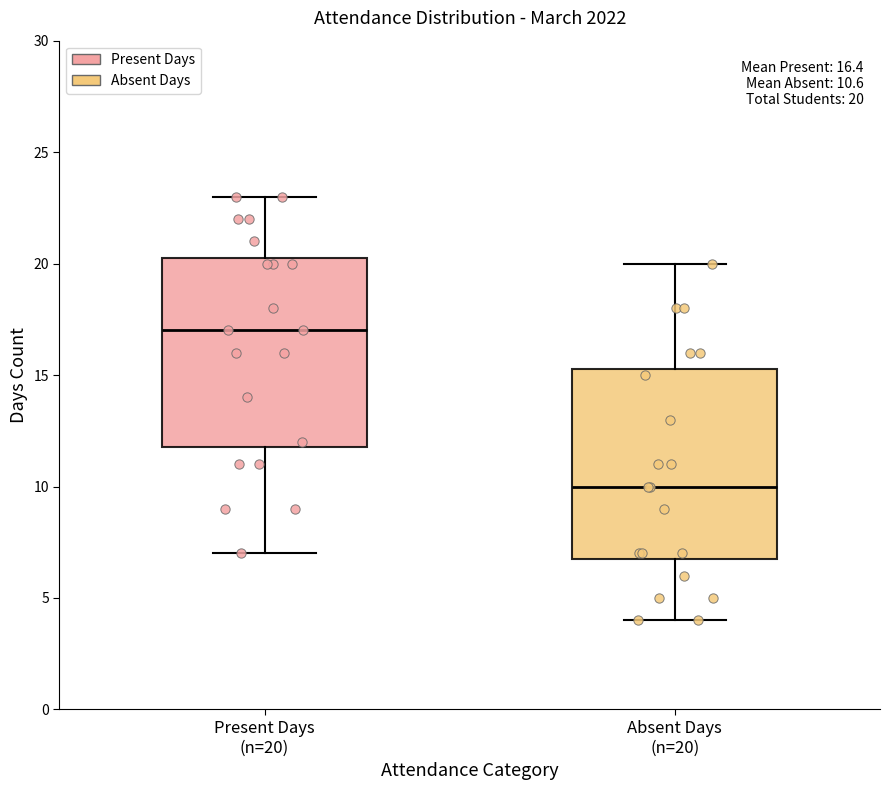

Which box has the lowest median line?

Absent Days (n=20)